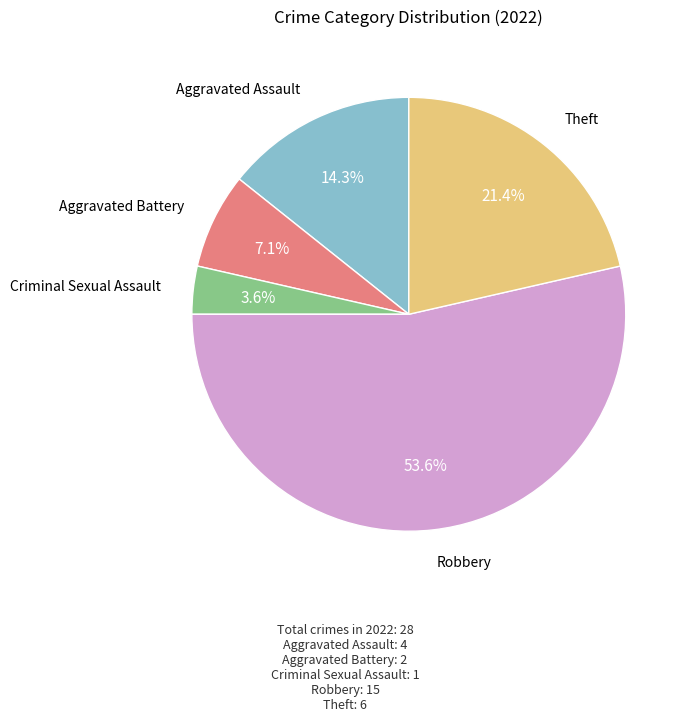

To the nearest percent, what is the average slice percentage?

20%